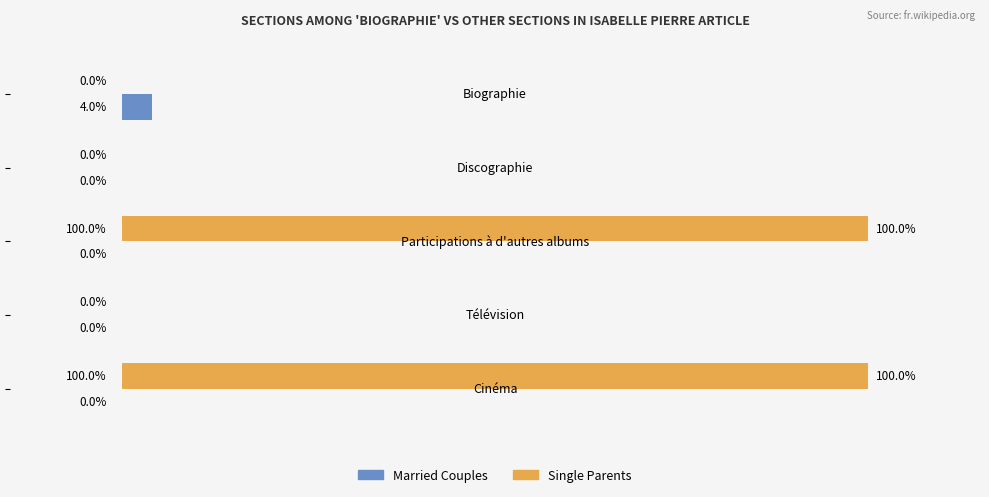

Which series has the largest total across all categories?

Single Parents